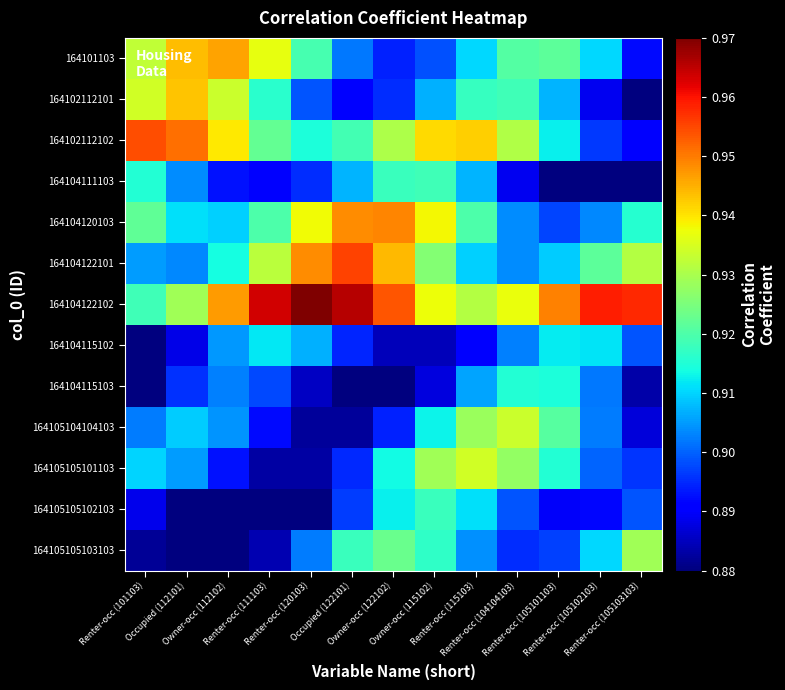

Reading right to left, transcribe all the data shown in this chart.

164101103: Renter-occ (105103103)=0.9	Renter-occ (105102103)=0.9	Renter-occ (105101103)=0.9	Renter-occ (104104103)=0.9	Renter-occ (115103)=0.9	Owner-occ (115102)=0.9	Owner-occ (122102)=0.9	Occupied (122101)=0.9	Renter-occ (120103)=0.9	Renter-occ (111103)=0.9	Owner-occ (112102)=0.9	Occupied (112101)=0.9	Renter-occ (101103)=0.9
164102112101: Renter-occ (105103103)=0.9	Renter-occ (105102103)=0.9	Renter-occ (105101103)=0.9	Renter-occ (104104103)=0.9	Renter-occ (115103)=0.9	Owner-occ (115102)=0.9	Owner-occ (122102)=0.9	Occupied (122101)=0.9	Renter-occ (120103)=0.9	Renter-occ (111103)=0.9	Owner-occ (112102)=0.9	Occupied (112101)=0.9	Renter-occ (101103)=0.9
164102112102: Renter-occ (105103103)=0.9	Renter-occ (105102103)=0.9	Renter-occ (105101103)=0.9	Renter-occ (104104103)=0.9	Renter-occ (115103)=0.9	Owner-occ (115102)=0.9	Owner-occ (122102)=0.9	Occupied (122101)=0.9	Renter-occ (120103)=0.9	Renter-occ (111103)=0.9	Owner-occ (112102)=0.9	Occupied (112101)=1.0	Renter-occ (101103)=1.0
164104111103: Renter-occ (105103103)=0.9	Renter-occ (105102103)=0.9	Renter-occ (105101103)=0.9	Renter-occ (104104103)=0.9	Renter-occ (115103)=0.9	Owner-occ (115102)=0.9	Owner-occ (122102)=0.9	Occupied (122101)=0.9	Renter-occ (120103)=0.9	Renter-occ (111103)=0.9	Owner-occ (112102)=0.9	Occupied (112101)=0.9	Renter-occ (101103)=0.9
164104120103: Renter-occ (105103103)=0.9	Renter-occ (105102103)=0.9	Renter-occ (105101103)=0.9	Renter-occ (104104103)=0.9	Renter-occ (115103)=0.9	Owner-occ (115102)=0.9	Owner-occ (122102)=0.9	Occupied (122101)=0.9	Renter-occ (120103)=0.9	Renter-occ (111103)=0.9	Owner-occ (112102)=0.9	Occupied (112101)=0.9	Renter-occ (101103)=0.9
164104122101: Renter-occ (105103103)=0.9	Renter-occ (105102103)=0.9	Renter-occ (105101103)=0.9	Renter-occ (104104103)=0.9	Renter-occ (115103)=0.9	Owner-occ (115102)=0.9	Owner-occ (122102)=0.9	Occupied (122101)=1.0	Renter-occ (120103)=0.9	Renter-occ (111103)=0.9	Owner-occ (112102)=0.9	Occupied (112101)=0.9	Renter-occ (101103)=0.9
164104122102: Renter-occ (105103103)=1.0	Renter-occ (105102103)=1.0	Renter-occ (105101103)=0.9	Renter-occ (104104103)=0.9	Renter-occ (115103)=0.9	Owner-occ (115102)=0.9	Owner-occ (122102)=1.0	Occupied (122101)=1.0	Renter-occ (120103)=1.0	Renter-occ (111103)=1.0	Owner-occ (112102)=0.9	Occupied (112101)=0.9	Renter-occ (101103)=0.9
164104115102: Renter-occ (105103103)=0.9	Renter-occ (105102103)=0.9	Renter-occ (105101103)=0.9	Renter-occ (104104103)=0.9	Renter-occ (115103)=0.9	Owner-occ (115102)=0.9	Owner-occ (122102)=0.9	Occupied (122101)=0.9	Renter-occ (120103)=0.9	Renter-occ (111103)=0.9	Owner-occ (112102)=0.9	Occupied (112101)=0.9	Renter-occ (101103)=0.9
164104115103: Renter-occ (105103103)=0.9	Renter-occ (105102103)=0.9	Renter-occ (105101103)=0.9	Renter-occ (104104103)=0.9	Renter-occ (115103)=0.9	Owner-occ (115102)=0.9	Owner-occ (122102)=0.9	Occupied (122101)=0.9	Renter-occ (120103)=0.9	Renter-occ (111103)=0.9	Owner-occ (112102)=0.9	Occupied (112101)=0.9	Renter-occ (101103)=0.9
164105104104103: Renter-occ (105103103)=0.9	Renter-occ (105102103)=0.9	Renter-occ (105101103)=0.9	Renter-occ (104104103)=0.9	Renter-occ (115103)=0.9	Owner-occ (115102)=0.9	Owner-occ (122102)=0.9	Occupied (122101)=0.9	Renter-occ (120103)=0.9	Renter-occ (111103)=0.9	Owner-occ (112102)=0.9	Occupied (112101)=0.9	Renter-occ (101103)=0.9
164105105101103: Renter-occ (105103103)=0.9	Renter-occ (105102103)=0.9	Renter-occ (105101103)=0.9	Renter-occ (104104103)=0.9	Renter-occ (115103)=0.9	Owner-occ (115102)=0.9	Owner-occ (122102)=0.9	Occupied (122101)=0.9	Renter-occ (120103)=0.9	Renter-occ (111103)=0.9	Owner-occ (112102)=0.9	Occupied (112101)=0.9	Renter-occ (101103)=0.9
164105105102103: Renter-occ (105103103)=0.9	Renter-occ (105102103)=0.9	Renter-occ (105101103)=0.9	Renter-occ (104104103)=0.9	Renter-occ (115103)=0.9	Owner-occ (115102)=0.9	Owner-occ (122102)=0.9	Occupied (122101)=0.9	Renter-occ (120103)=0.9	Renter-occ (111103)=0.9	Owner-occ (112102)=0.9	Occupied (112101)=0.9	Renter-occ (101103)=0.9
164105105103103: Renter-occ (105103103)=0.9	Renter-occ (105102103)=0.9	Renter-occ (105101103)=0.9	Renter-occ (104104103)=0.9	Renter-occ (115103)=0.9	Owner-occ (115102)=0.9	Owner-occ (122102)=0.9	Occupied (122101)=0.9	Renter-occ (120103)=0.9	Renter-occ (111103)=0.9	Owner-occ (112102)=0.9	Occupied (112101)=0.9	Renter-occ (101103)=0.9